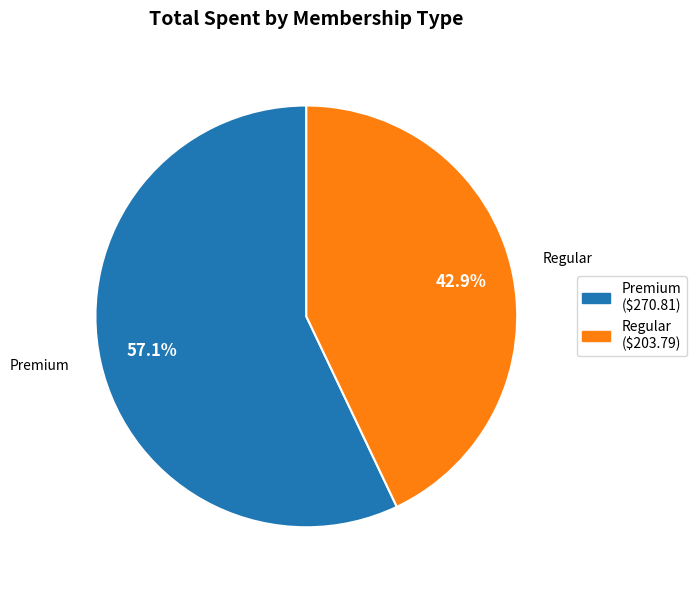

What is the majority slice?

Premium